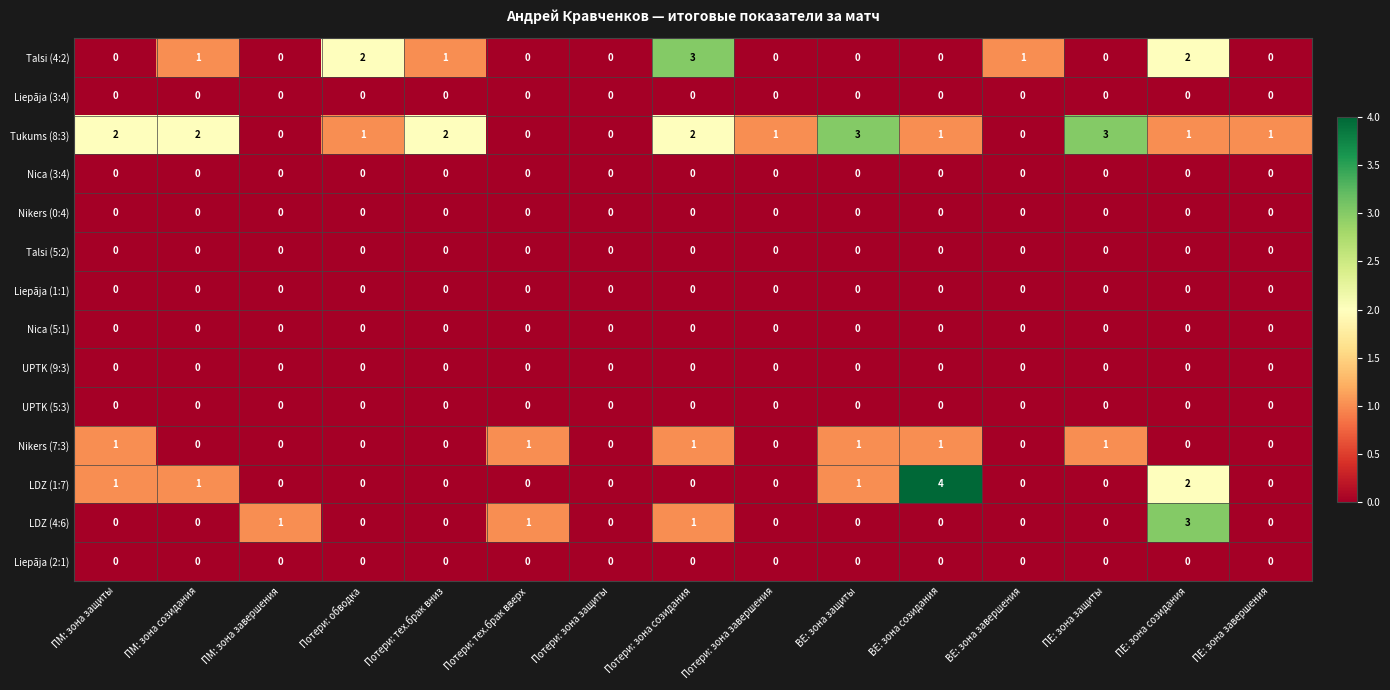

What is the difference between the maximum and minimum values in the LDZ (4:6) series?

3